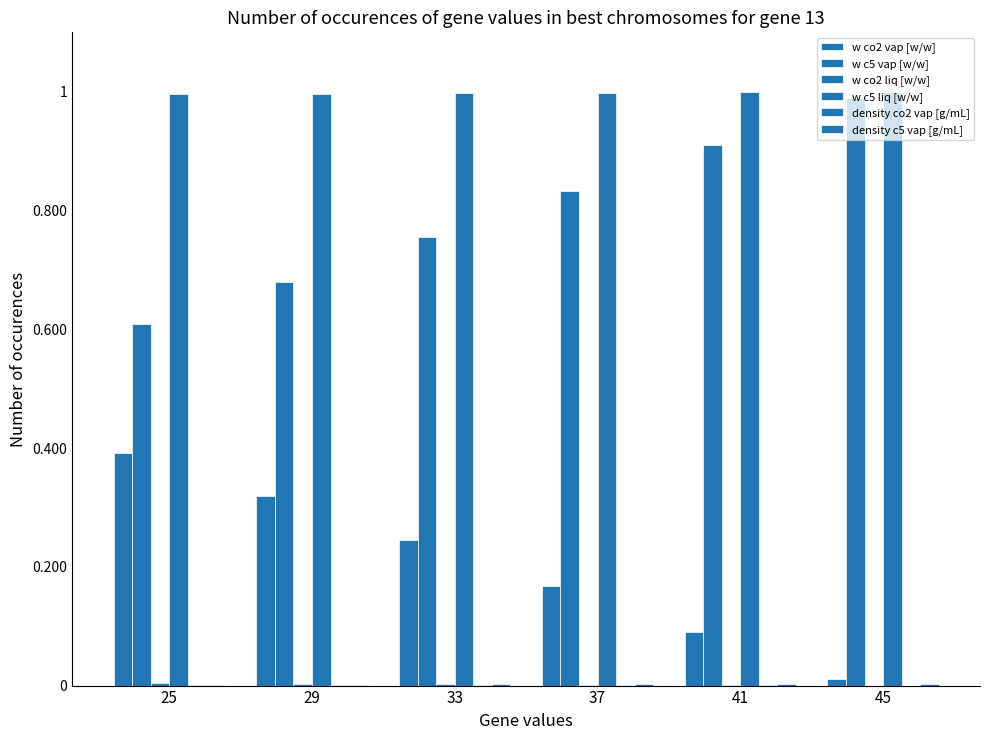

What is the difference between the highest and lowest values at 25?

1.0